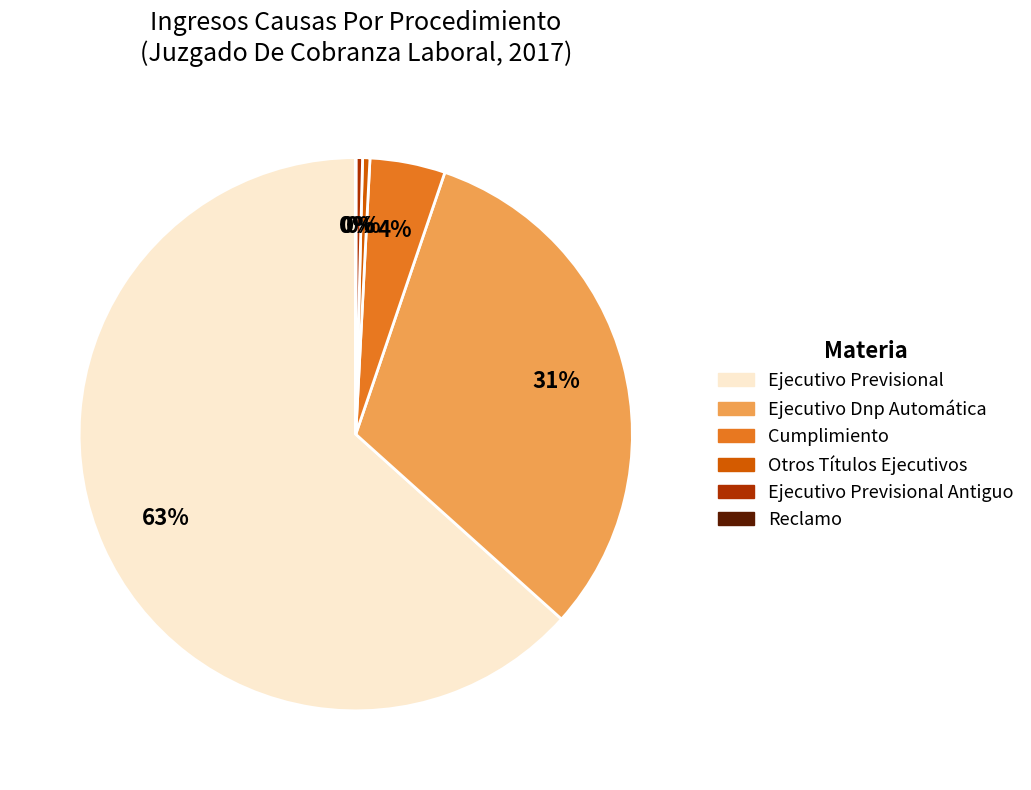

Is there a majority slice in this chart?

Yes